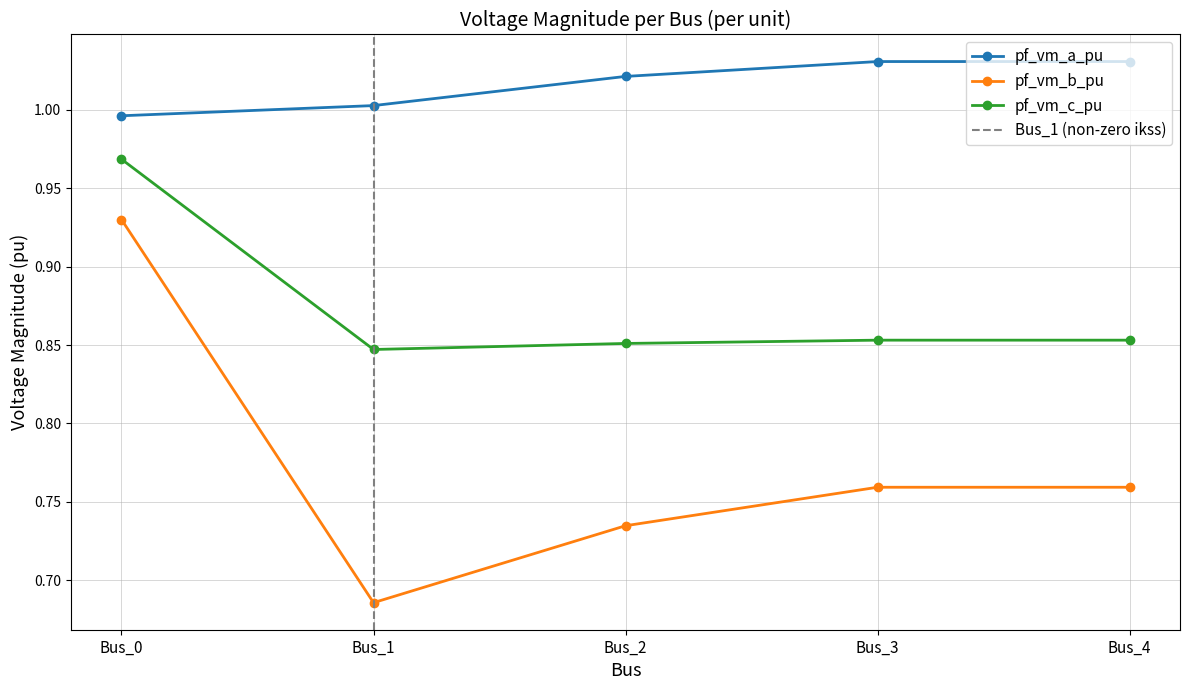

Reading left to right, transcribe all the data shown in this chart.

pf_vm_a_pu: 1.0	1.0	1.0	1.0	1.0
pf_vm_b_pu: 0.9	0.7	0.7	0.8	0.8
pf_vm_c_pu: 1.0	0.8	0.9	0.9	0.9